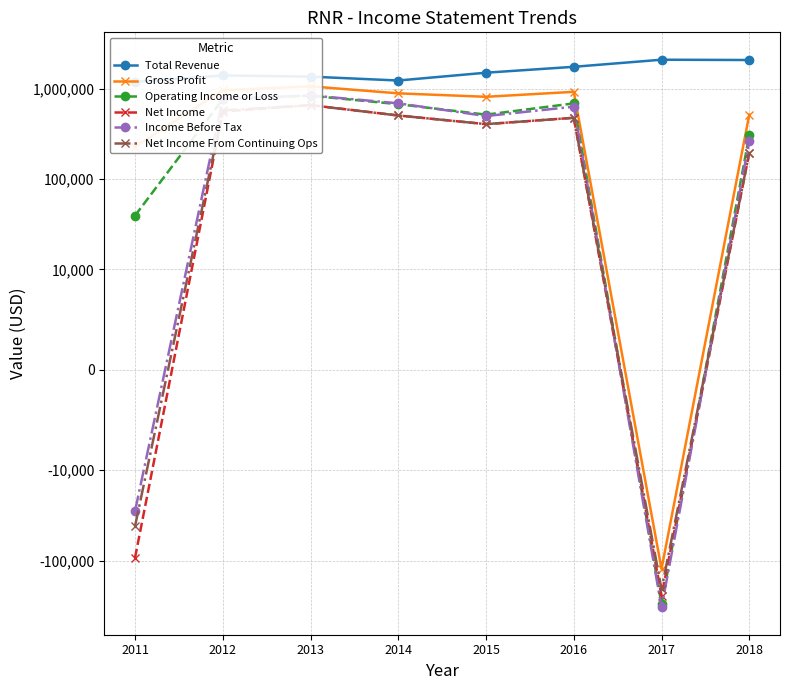

What is the average value of the Net Income series?

306575